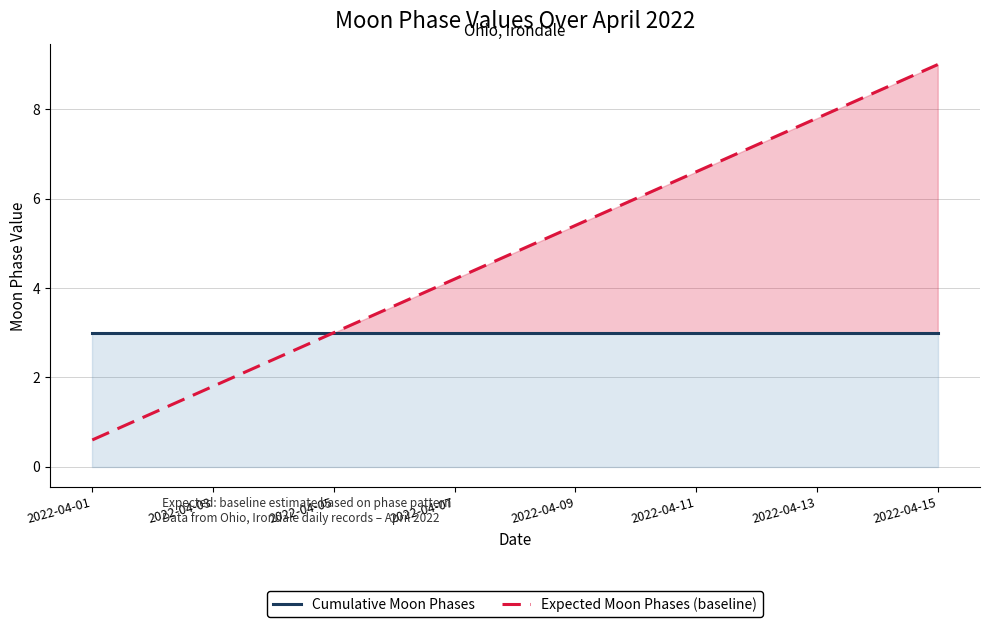

True or false: Expected Moon Phases (baseline) and Cumulative Moon Phases cross at least once.

False